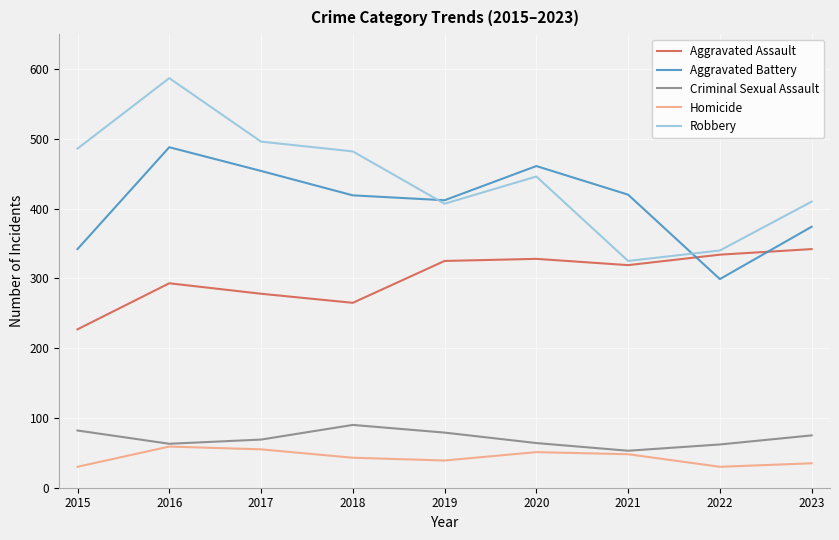

The Aggravated Assault series shows 540 at 2020. True or false?

False